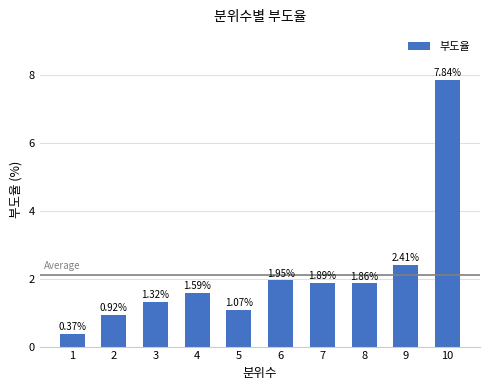

What is the ratio of the value at 7 to the value at 6?

1.0